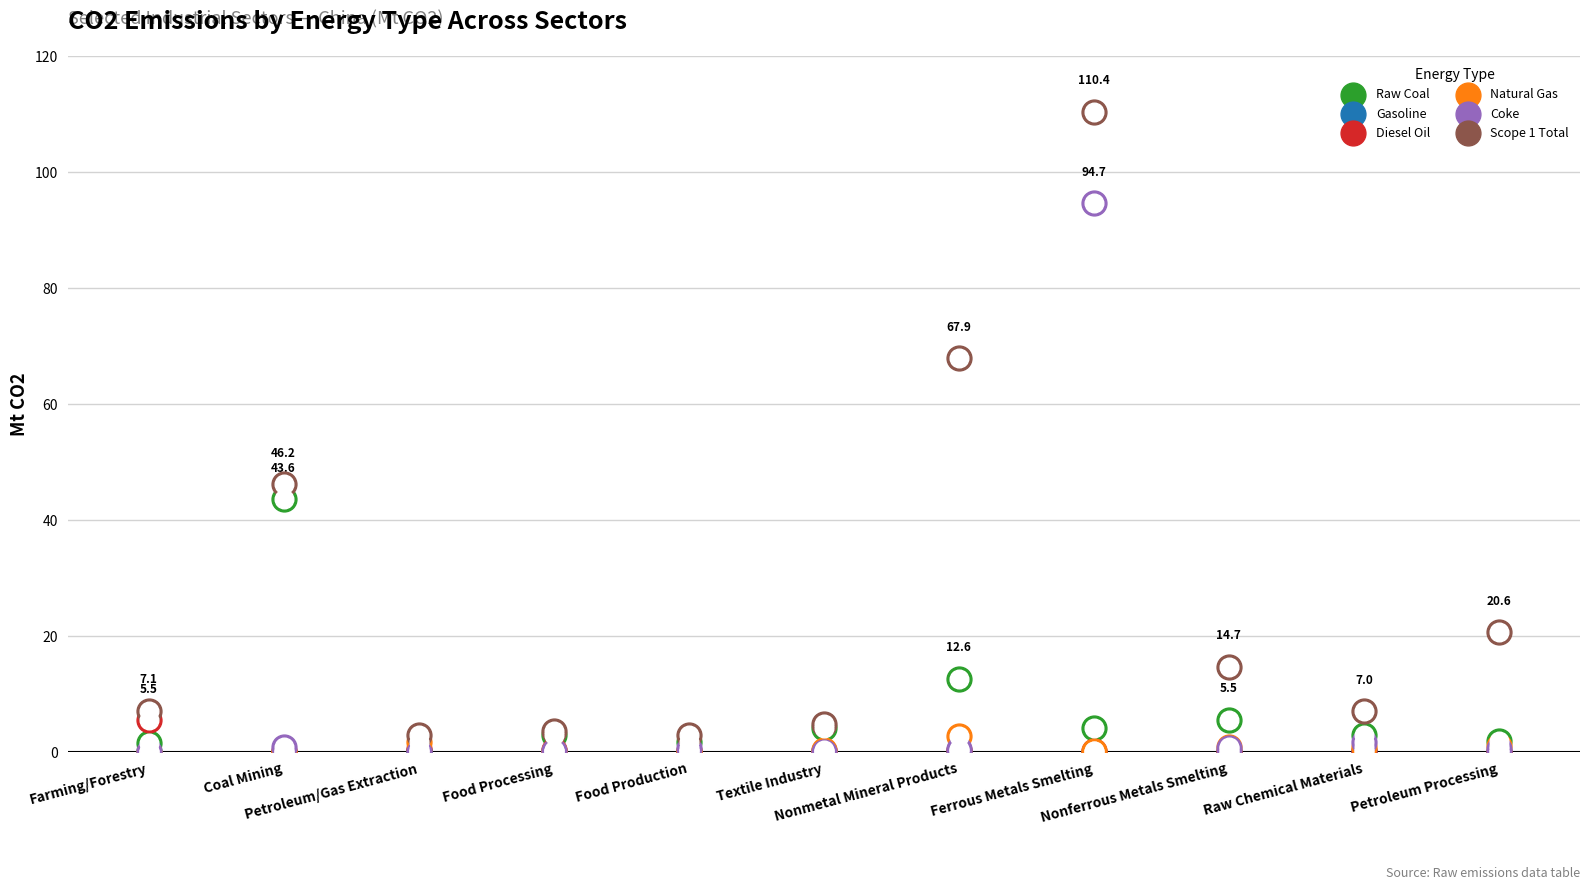

At how many categories does at least one series exceed 6?

7